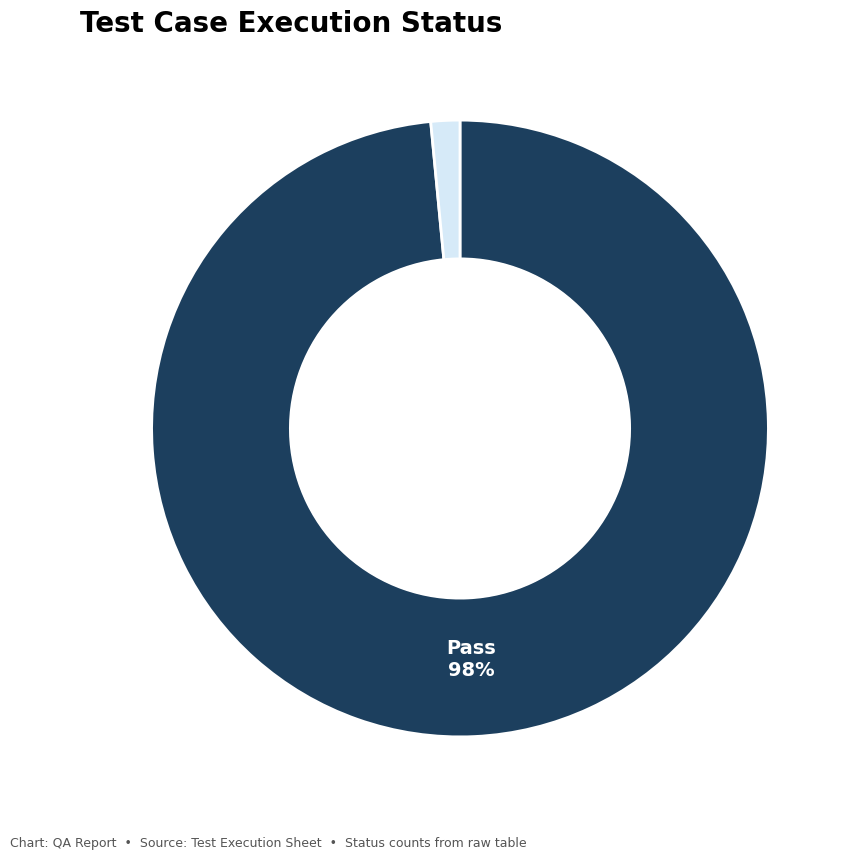

Is there any slice that represents more than half of the pie?

Yes